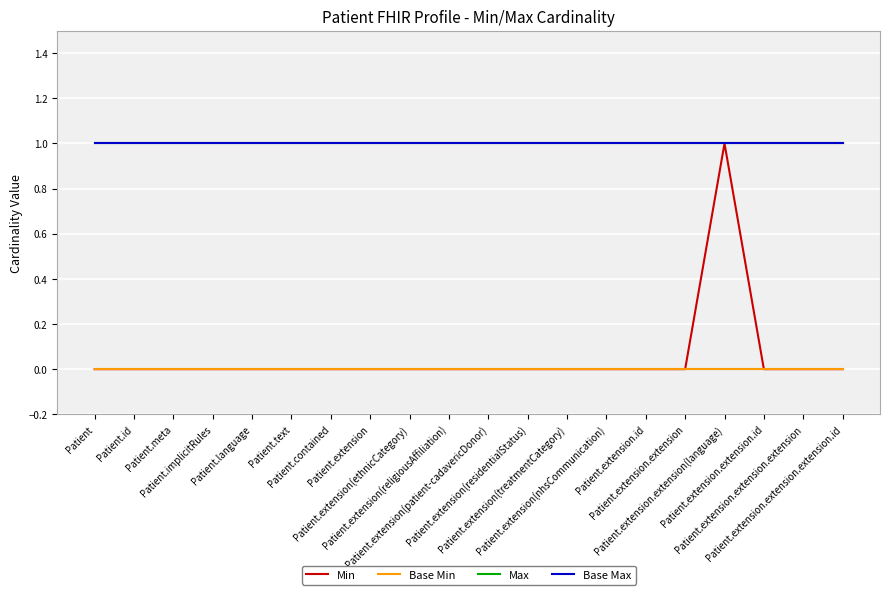

Does the chart display data point markers on the line(s)?

No